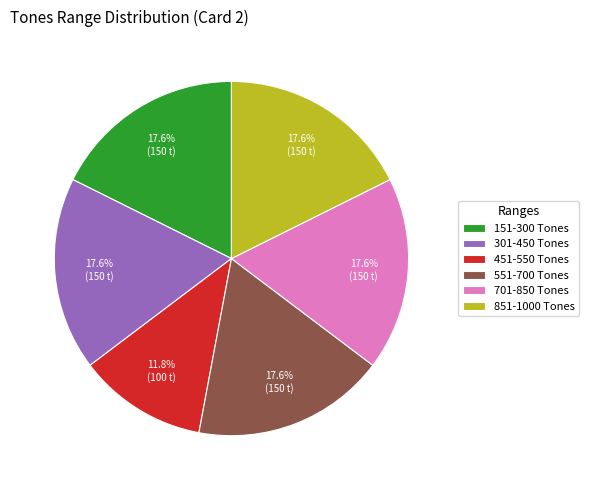

How many segments does this pie chart have?

6